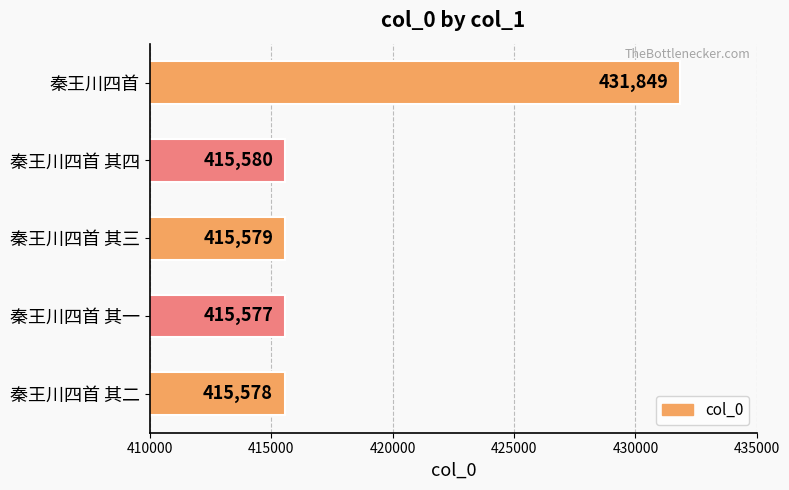

How many series are shown in this chart?

1